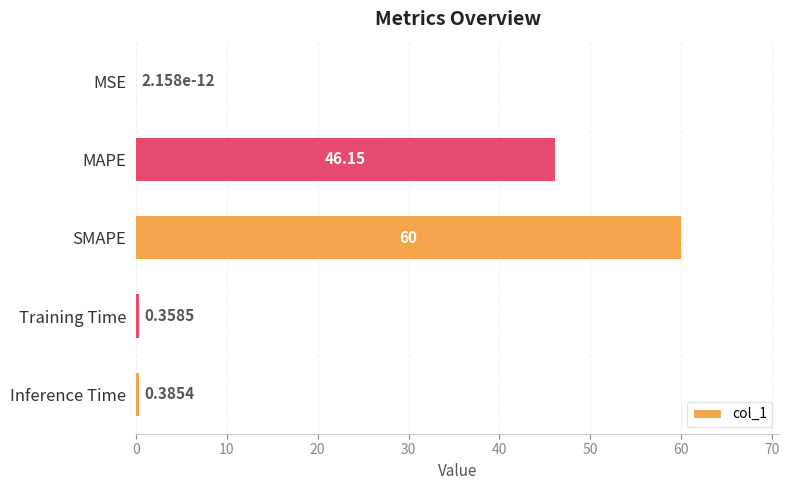

What is the sum of all values?

106.9